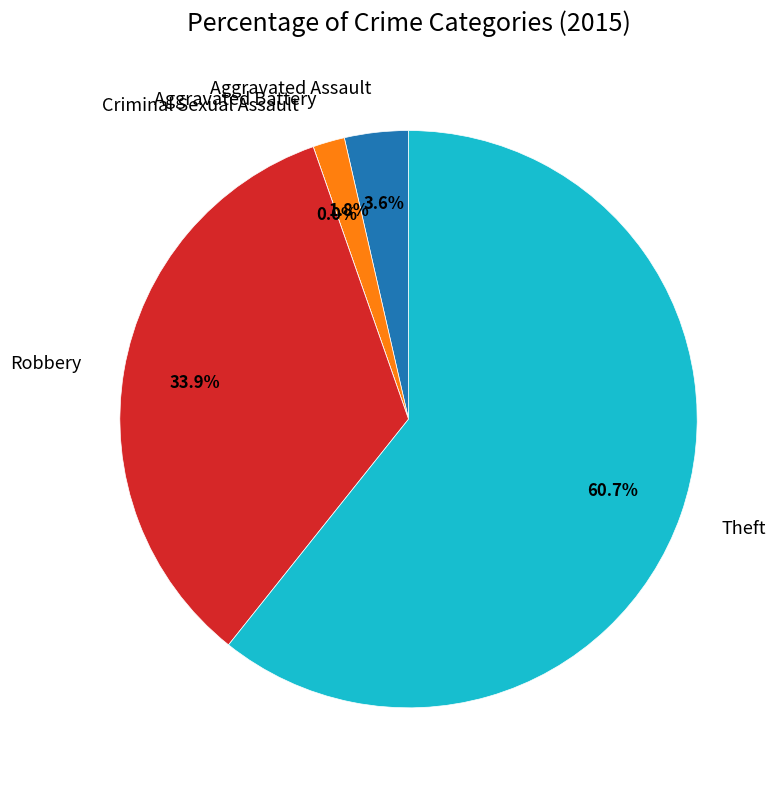

Which slice is the largest?

Theft